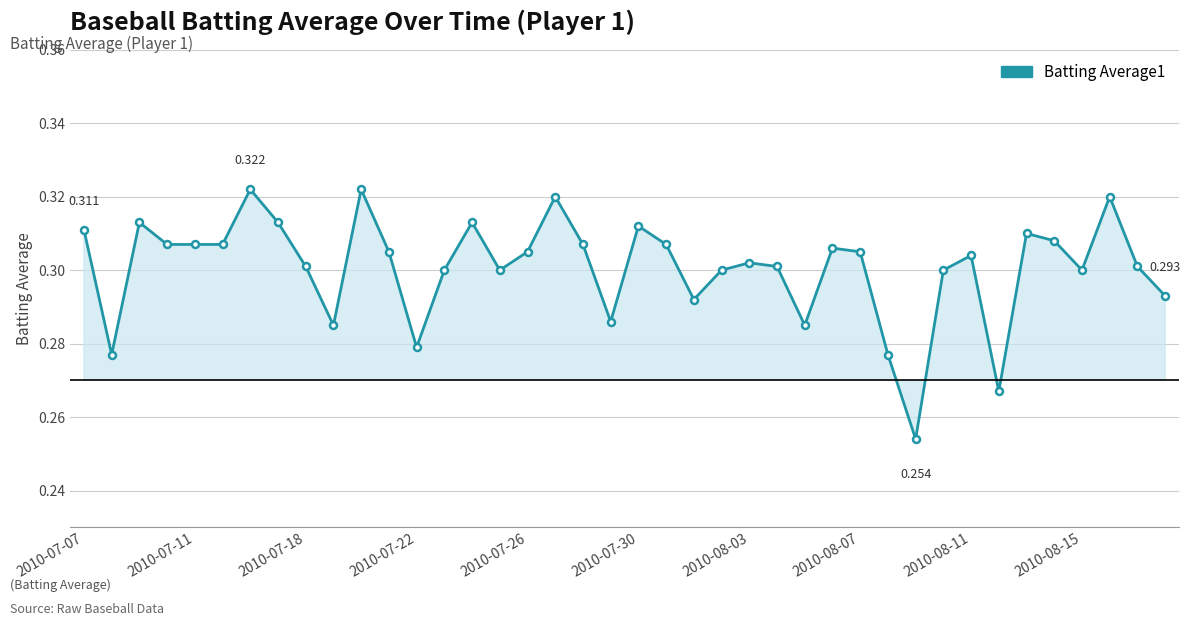

True or false: the data has more than 2 interior local peaks.

True